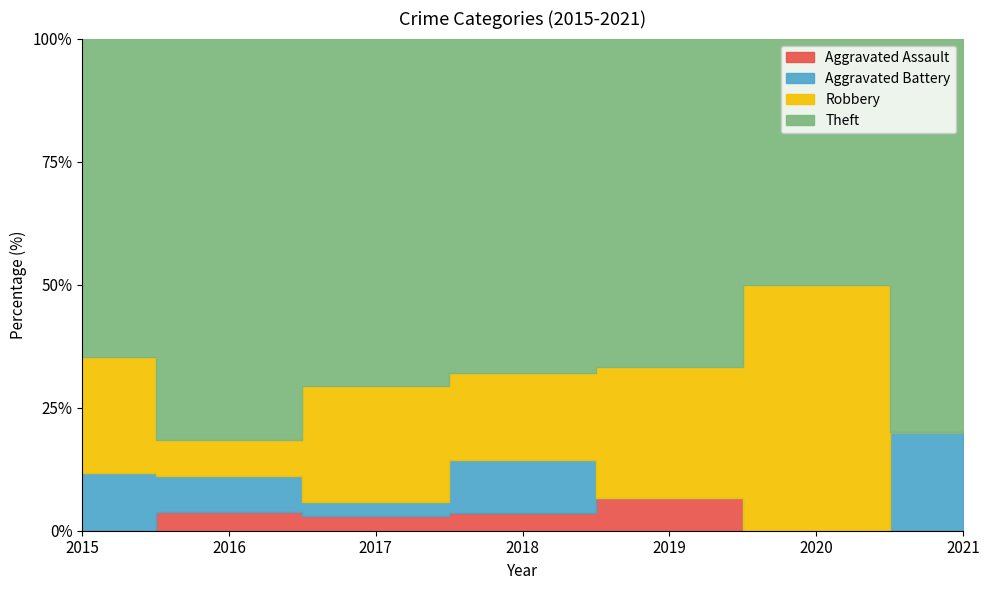

At which category is the sum across all series the highest?

2017